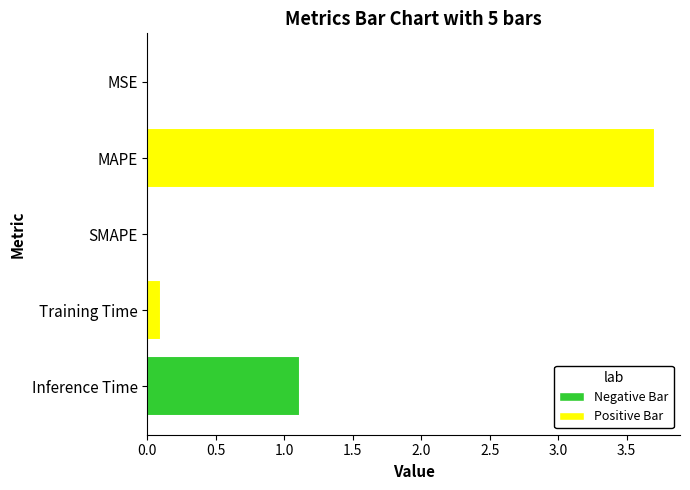

Does the chart contain stacked bars?

No